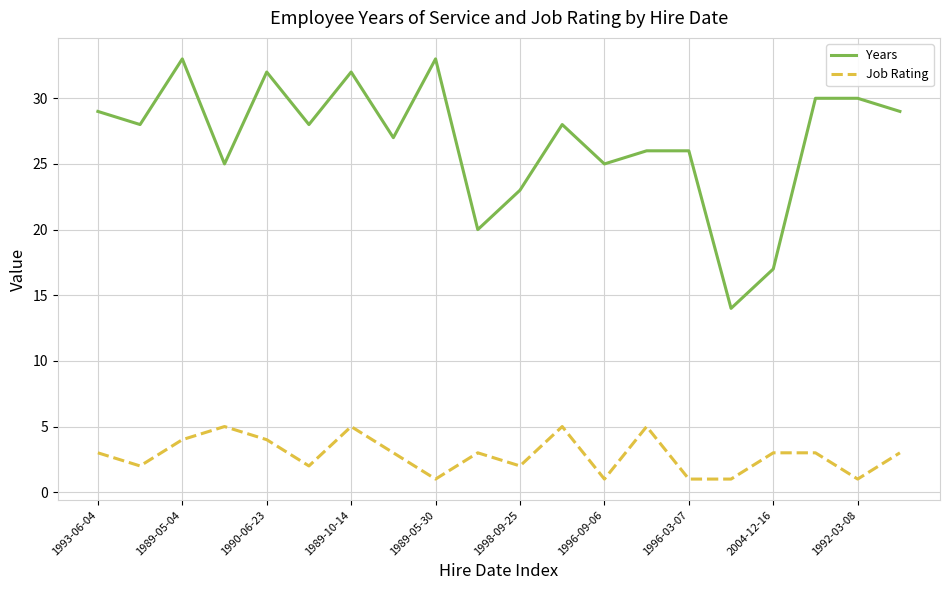

Which series has the widest spread of values?

Years